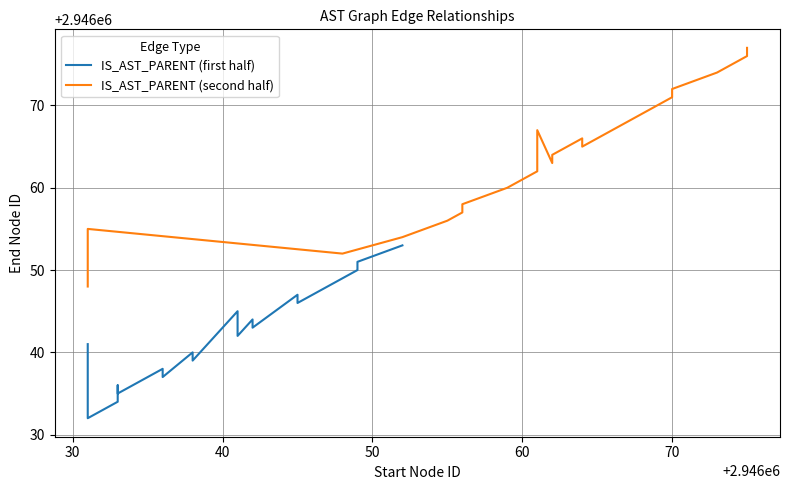

Which series has the largest range (max minus min)?

IS_AST_PARENT (second half)